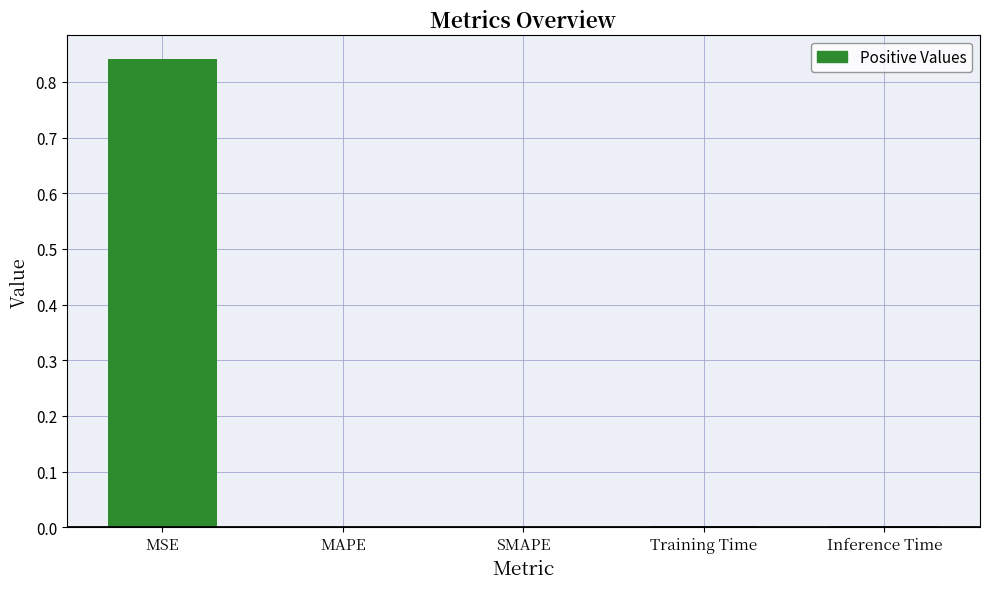

Is it true that the value at MAPE is -0.6?

False